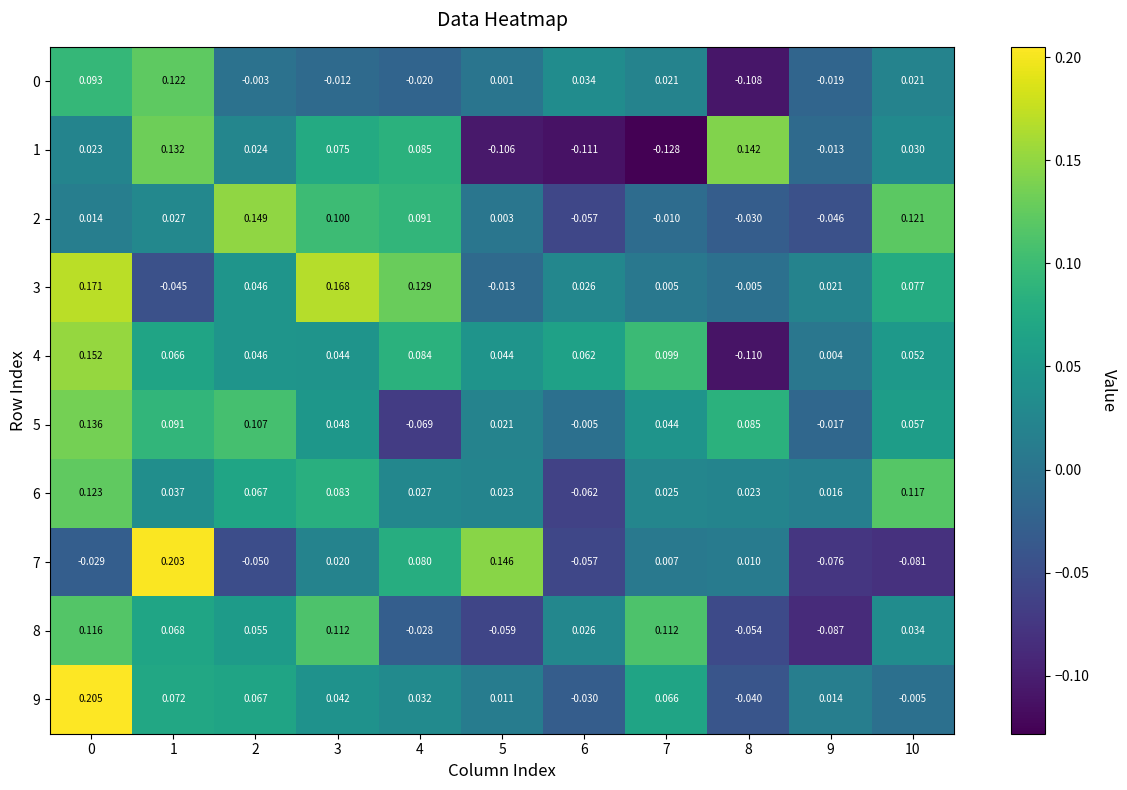

Is the value of 1 at 4 greater than the value of 9 at 7?

Yes